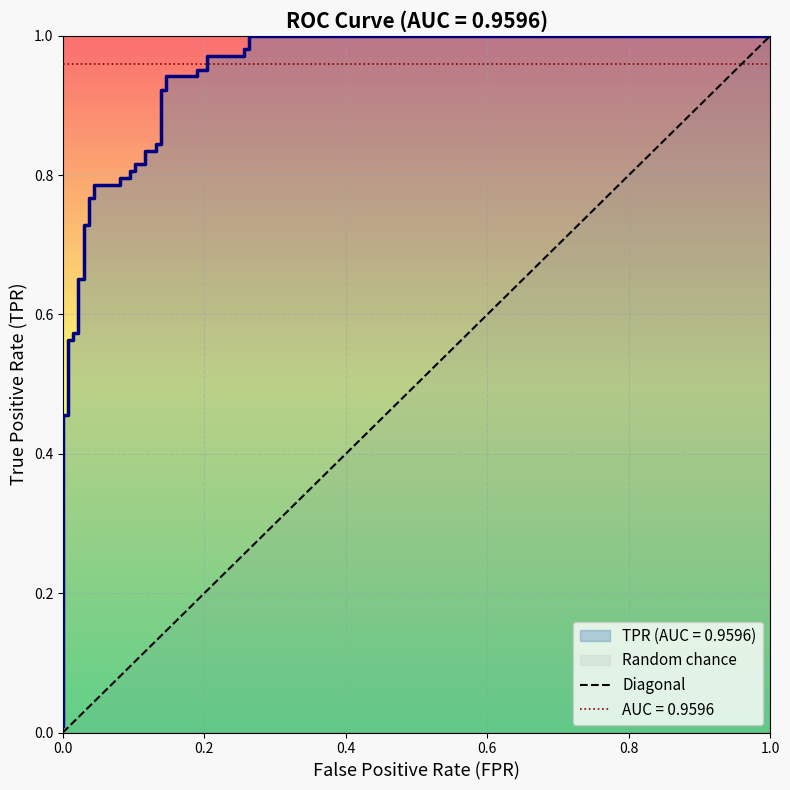

How many positive values are there?

1